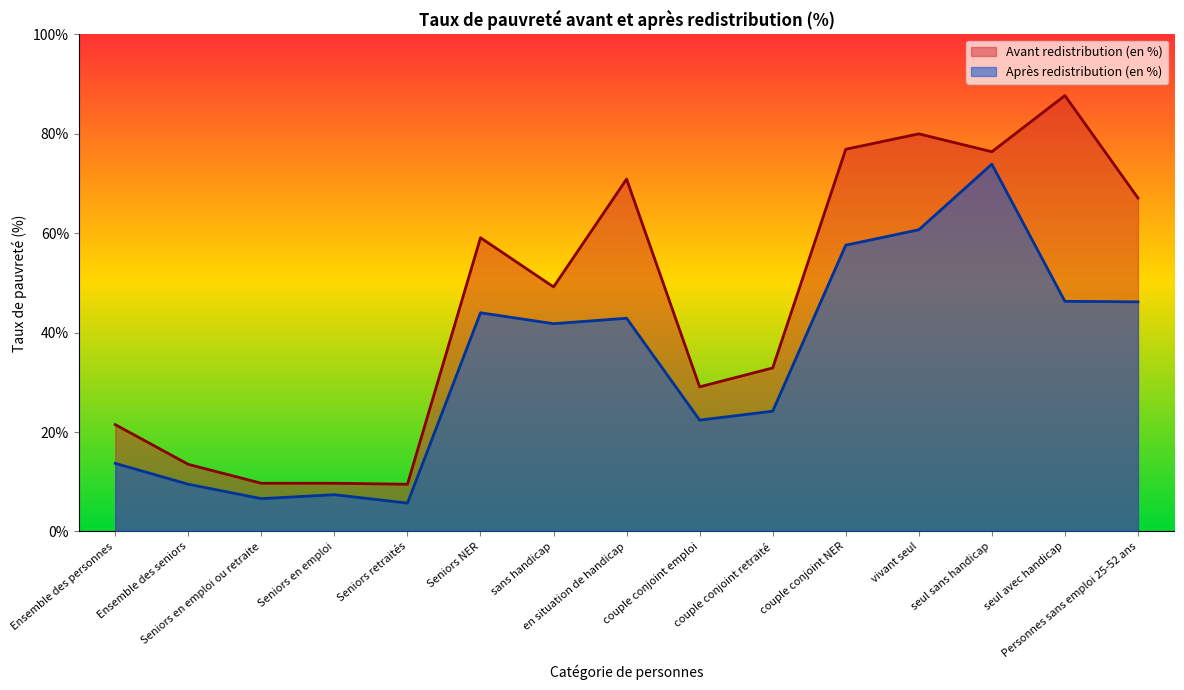

Does the chart display data point markers on the line(s)?

No